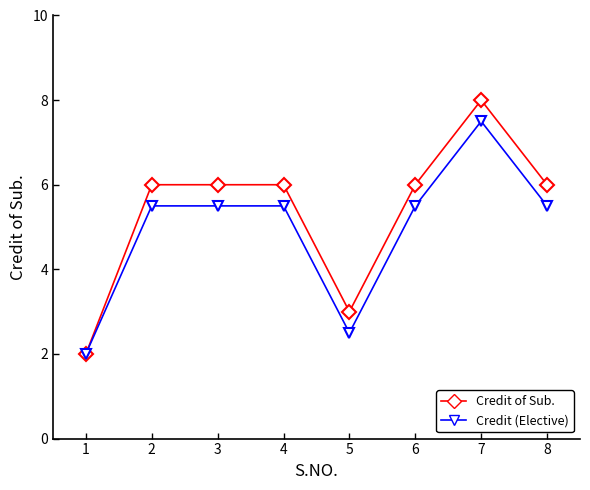

What is the sum of the Credit (Elective) values at 6 and 7?

13.0